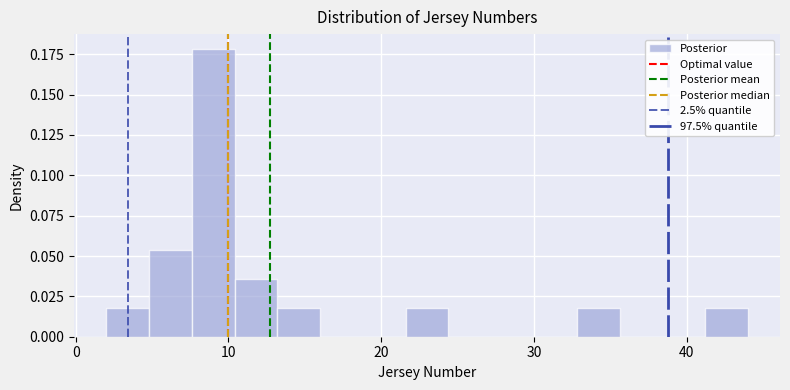

Around what value on the x-axis is the tallest bar? Give the approximate position of its centre, as read against the axis.

9